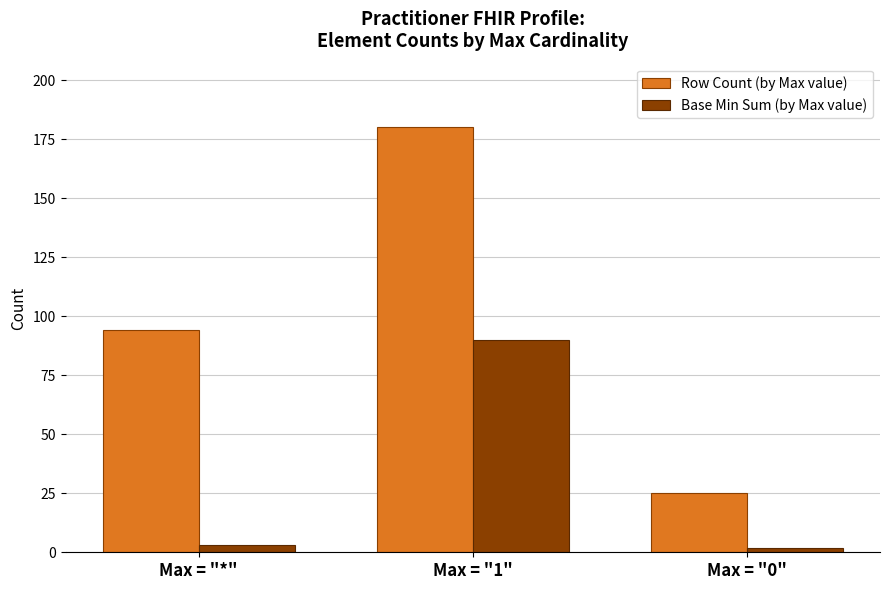

Where is Row Count (by Max value) nearest to the value 102?

Max = "*"